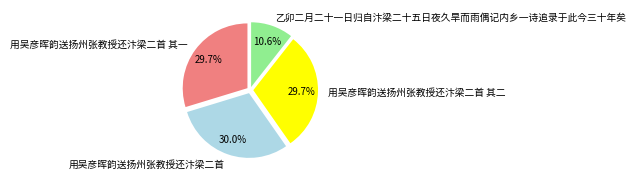

Which has a higher value, 乙卯二月二十一日归自汴梁二十五日夜久旱而雨偶记内乡一诗追录于此今三十年矣 or 用吴彦晖韵送扬州张教授还汴梁二首 其一?

用吴彦晖韵送扬州张教授还汴梁二首 其一